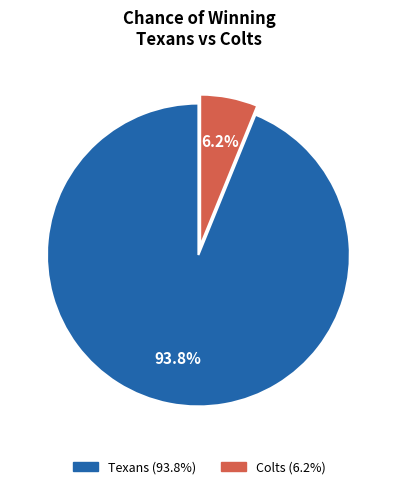

To the nearest percent, what is the difference between the largest and smallest slice percentages?

88%